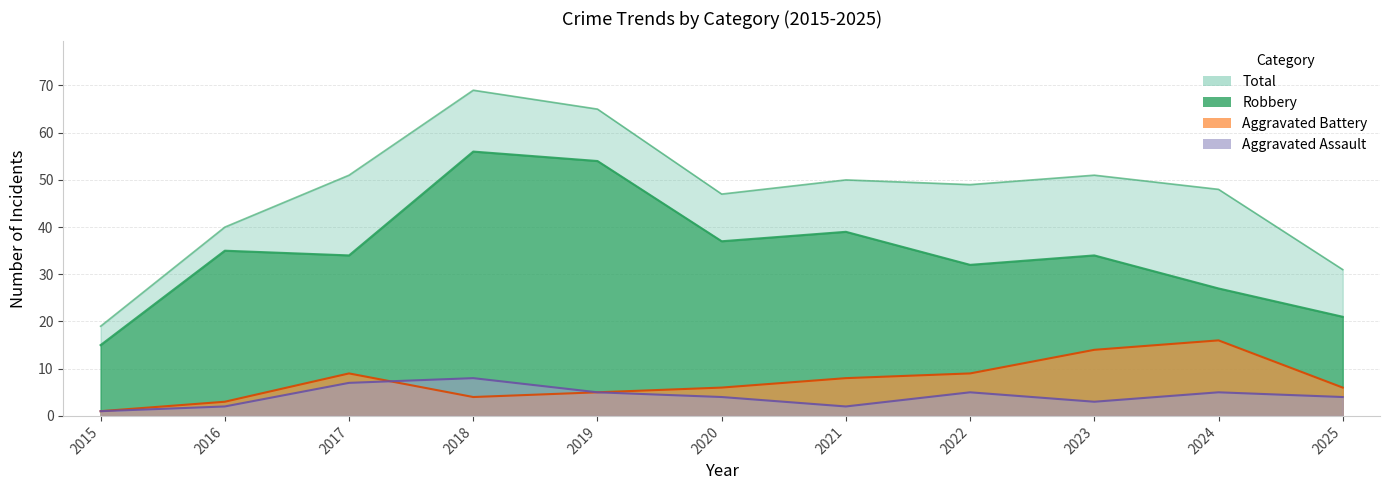

Count the number of data series in this chart.

4